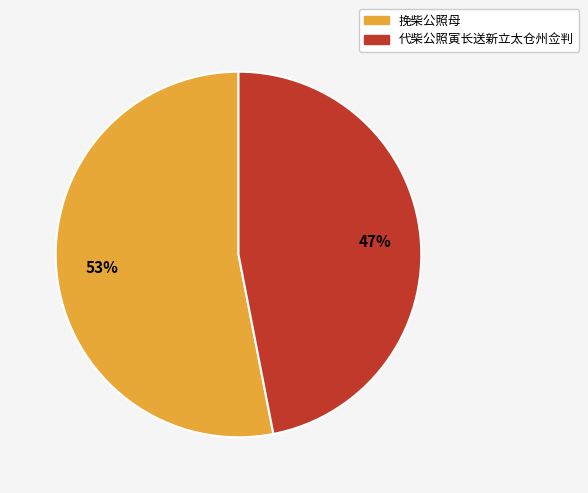

To the nearest percent, what is the average slice percentage?

50%